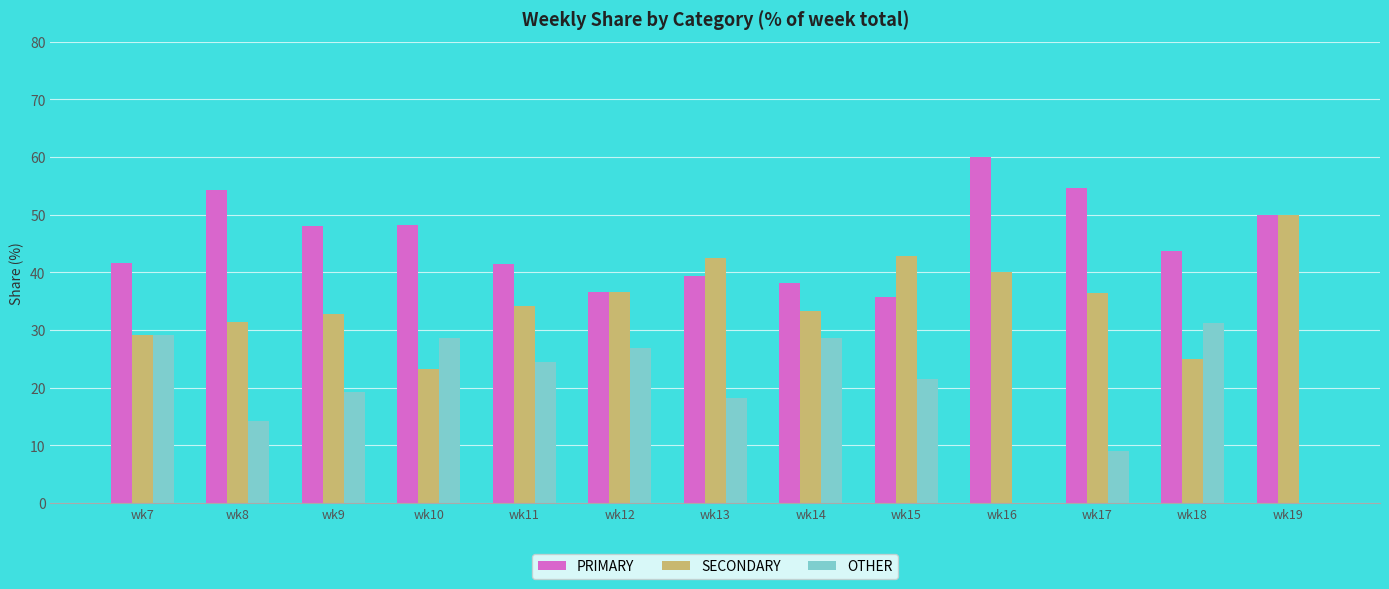

Which category has the highest value in the SECONDARY series?

wk19